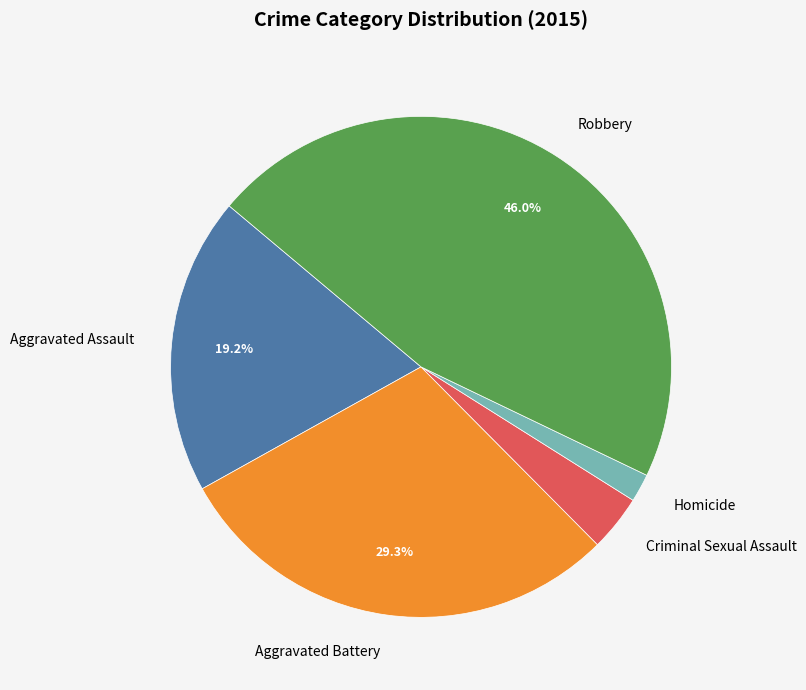

Which has a higher value, Aggravated Assault or Criminal Sexual Assault?

Aggravated Assault